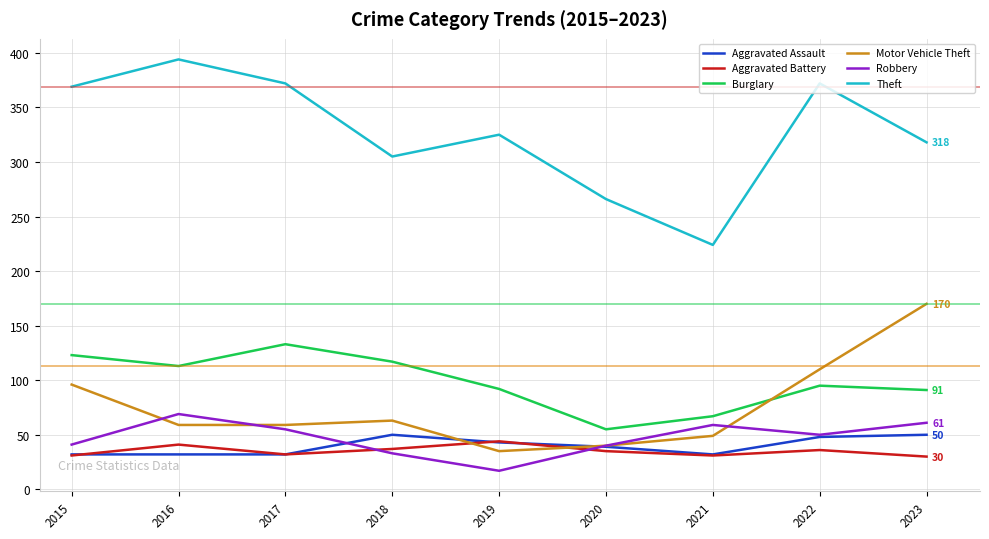

What is the sum of the Burglary values at 2023 and 2020?

146